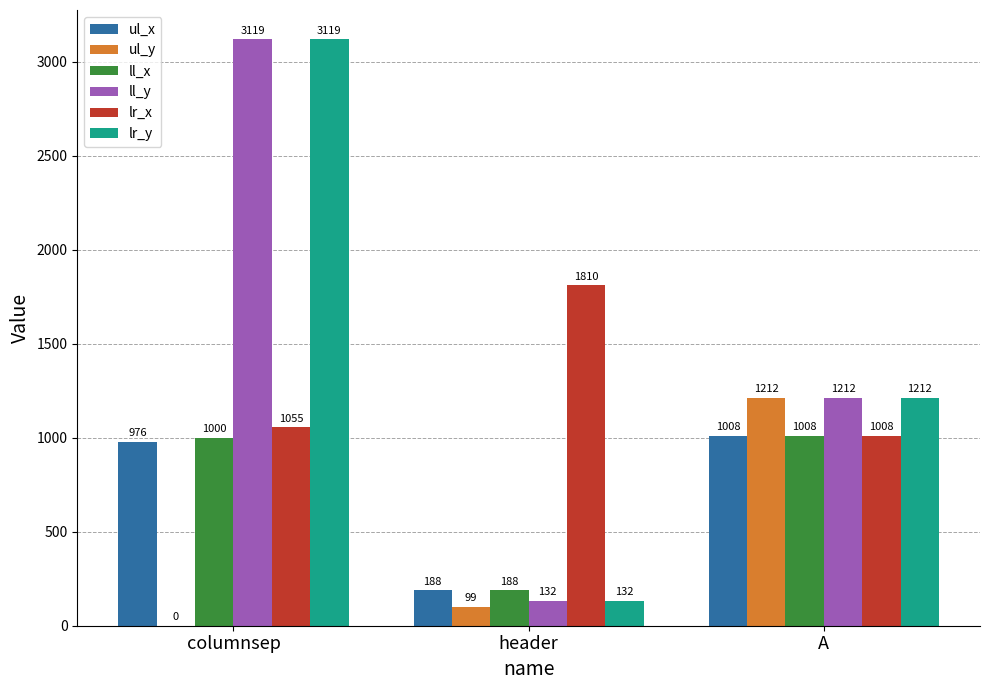

Which category has the highest value in the ll_y series?

columnsep